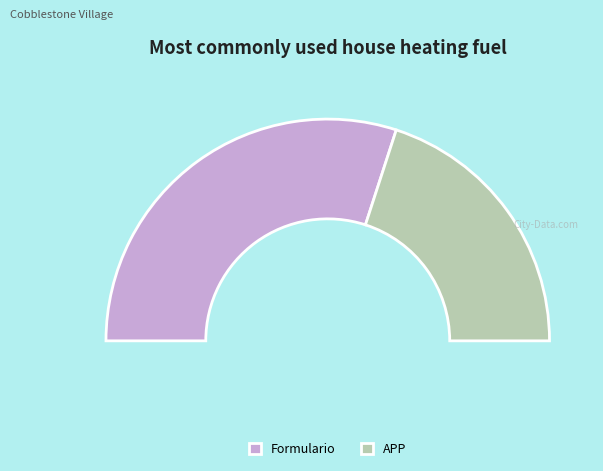

Does APP account for over 50% of the chart?

No